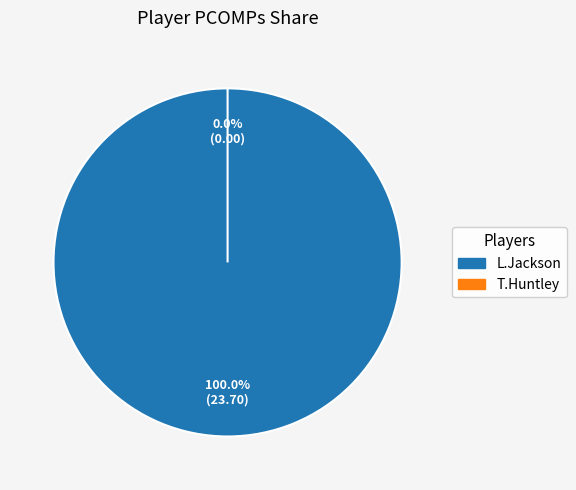

To the nearest percent, what is the average slice percentage?

50%